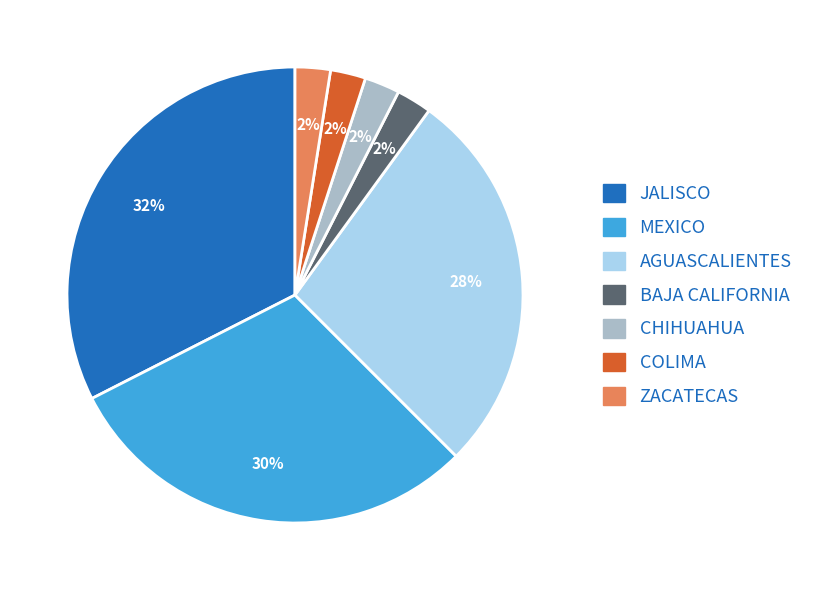

To the nearest percent, what is the average slice percentage?

14%